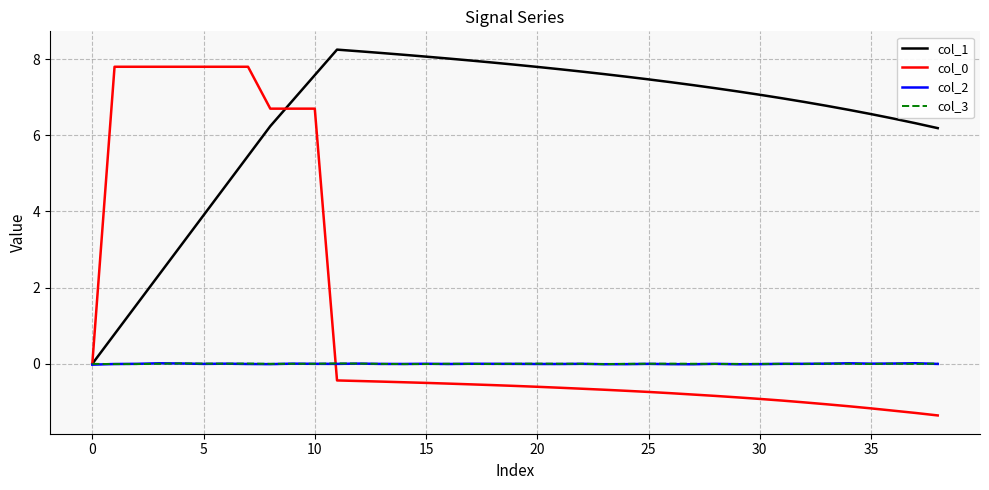

Which series has the largest total across all categories?

col_1